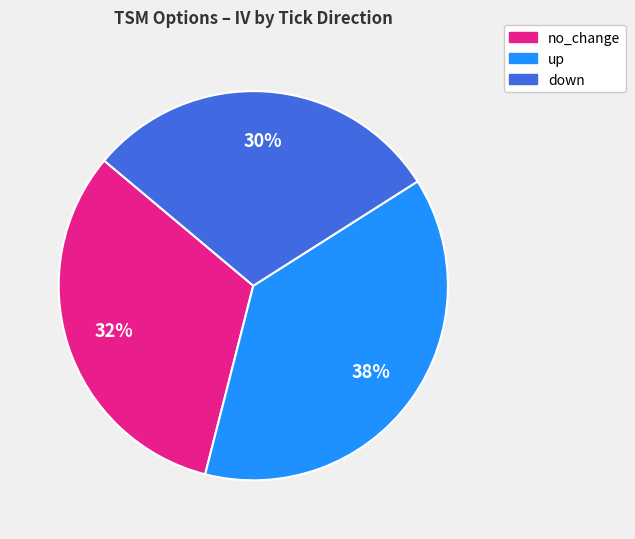

Is it true that down is 38% of the pie?

False